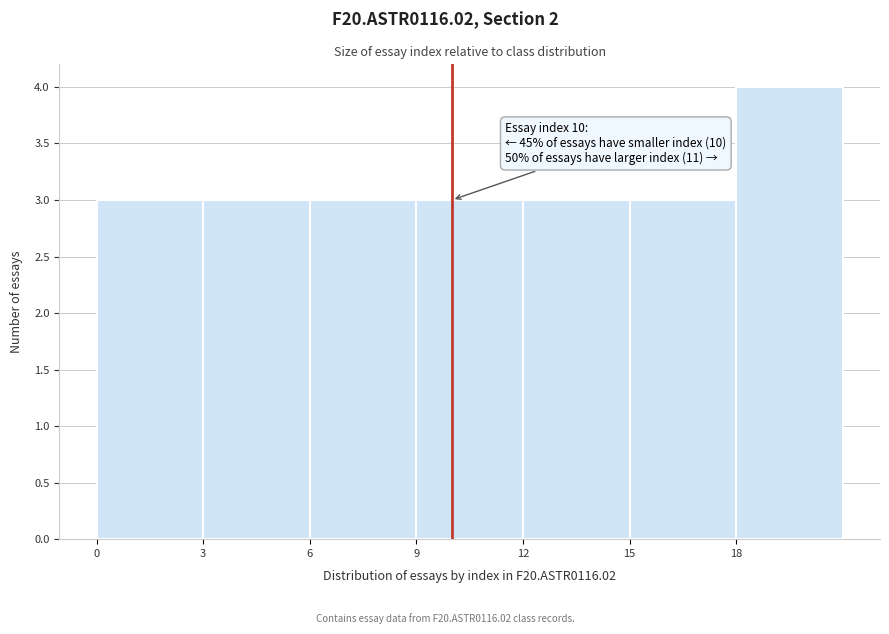

Which range on the x-axis has the tallest bar?

18 to 21